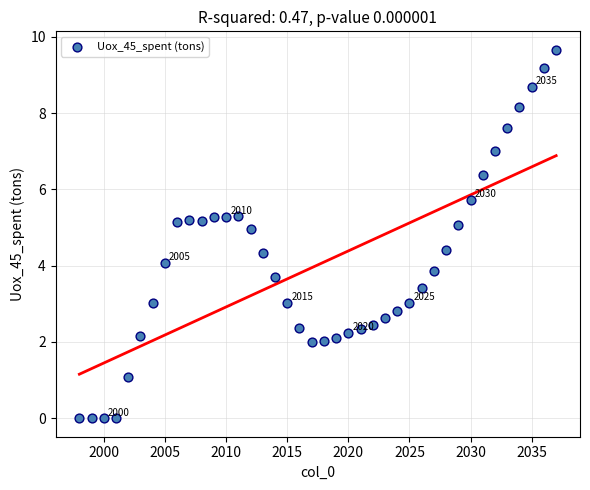

What is the range of X values (max minus min)?

39.0